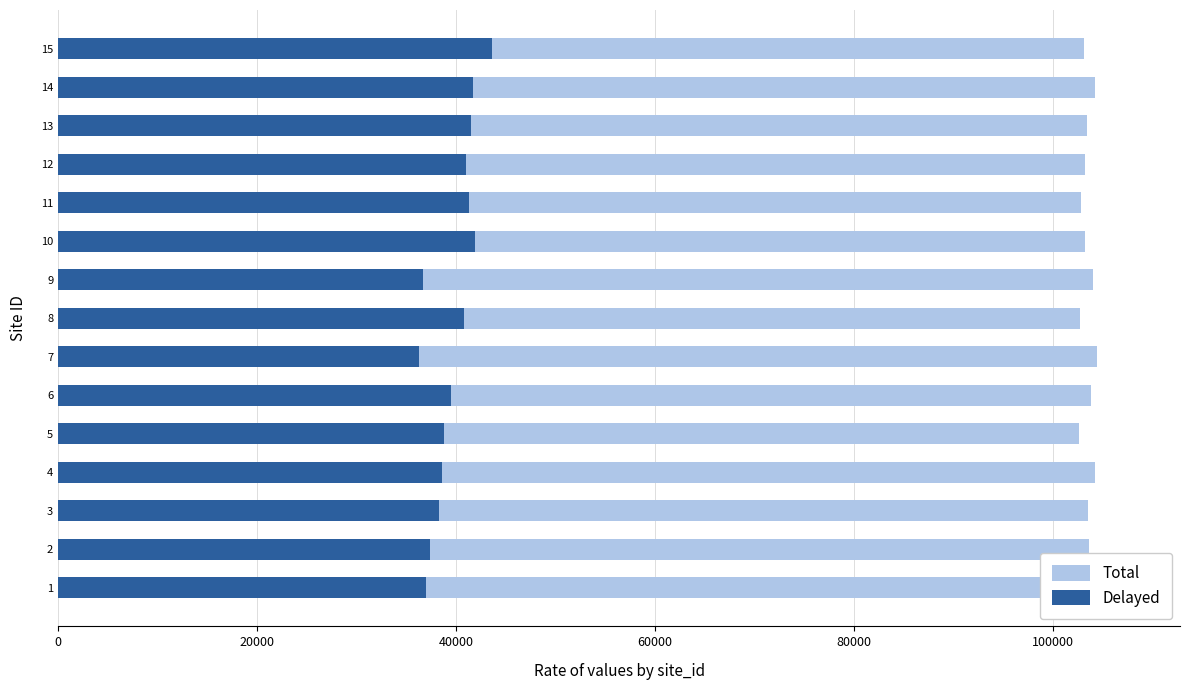

What is the maximum value shown in the chart?

104416.2